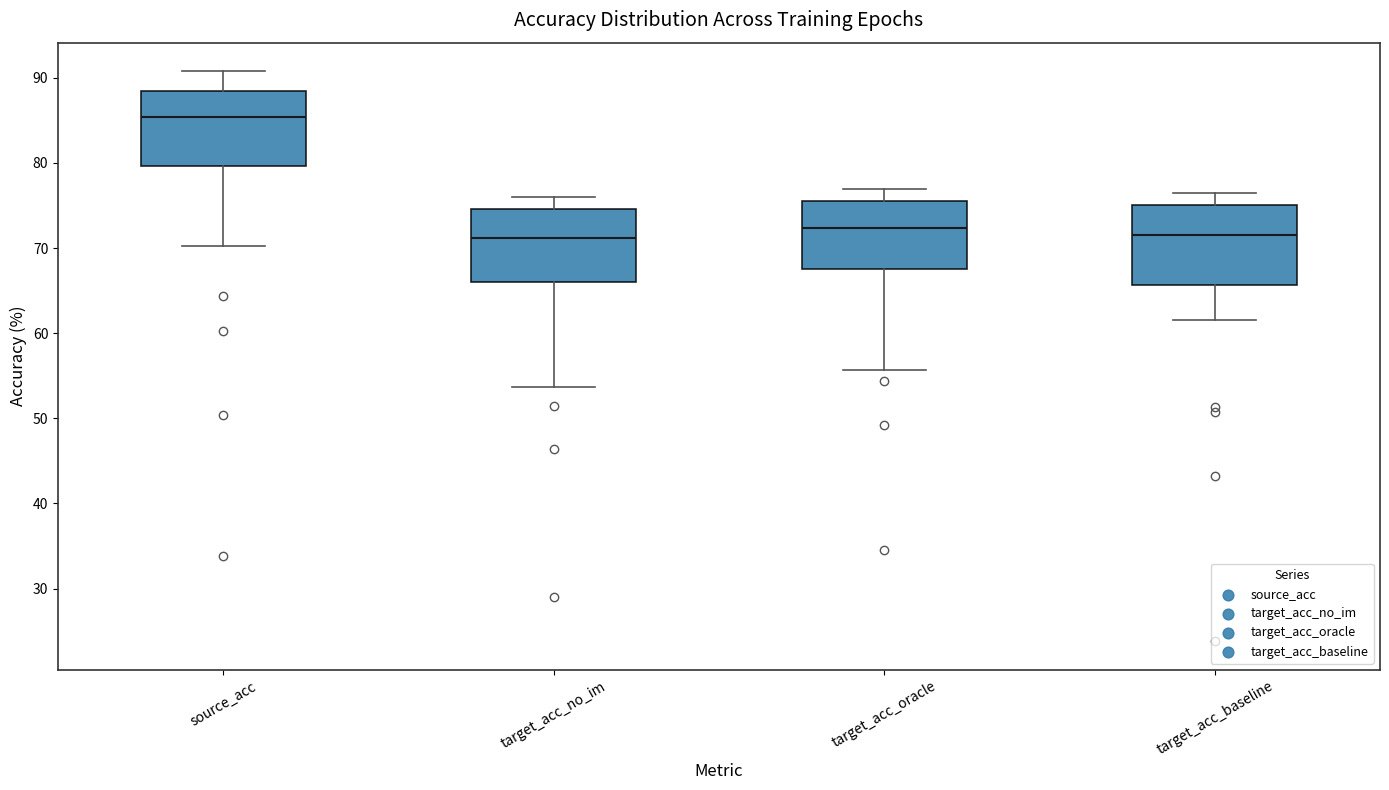

Reading left to right, transcribe this box plot: for each box, give where its median line is, the range the box spans, and where its two whiskers end, as read against the y-axis. The values are not printed on the chart, so give them approximately, as read against the axis.

source_acc: median 85, box 80 to 88, whiskers 70 to 91
target_acc_no_im: median 71, box 66 to 75, whiskers 54 to 76
target_acc_oracle: median 72, box 68 to 75, whiskers 56 to 77
target_acc_baseline: median 71, box 66 to 75, whiskers 61 to 76